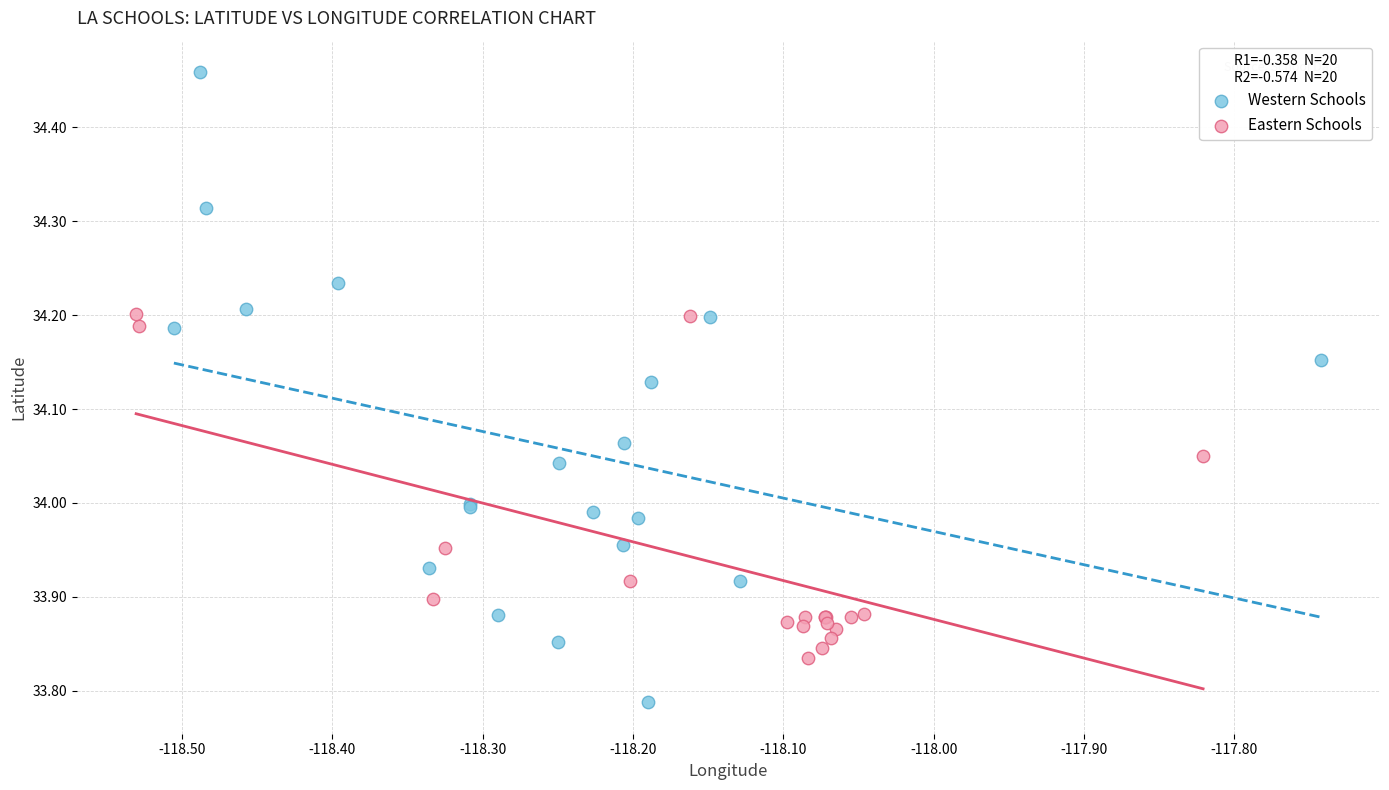

Which series has the widest spread of Y values?

Western Schools